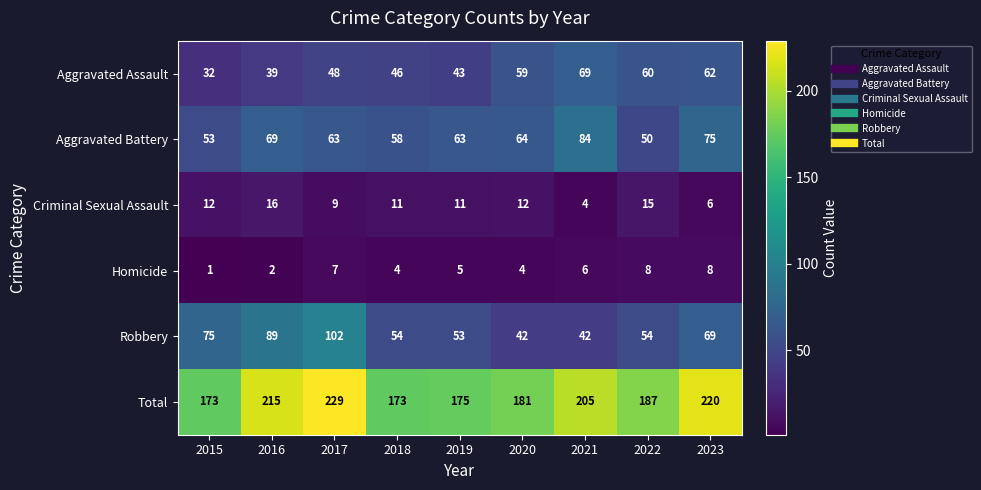

At which label does Criminal Sexual Assault first exceed 11?

2015